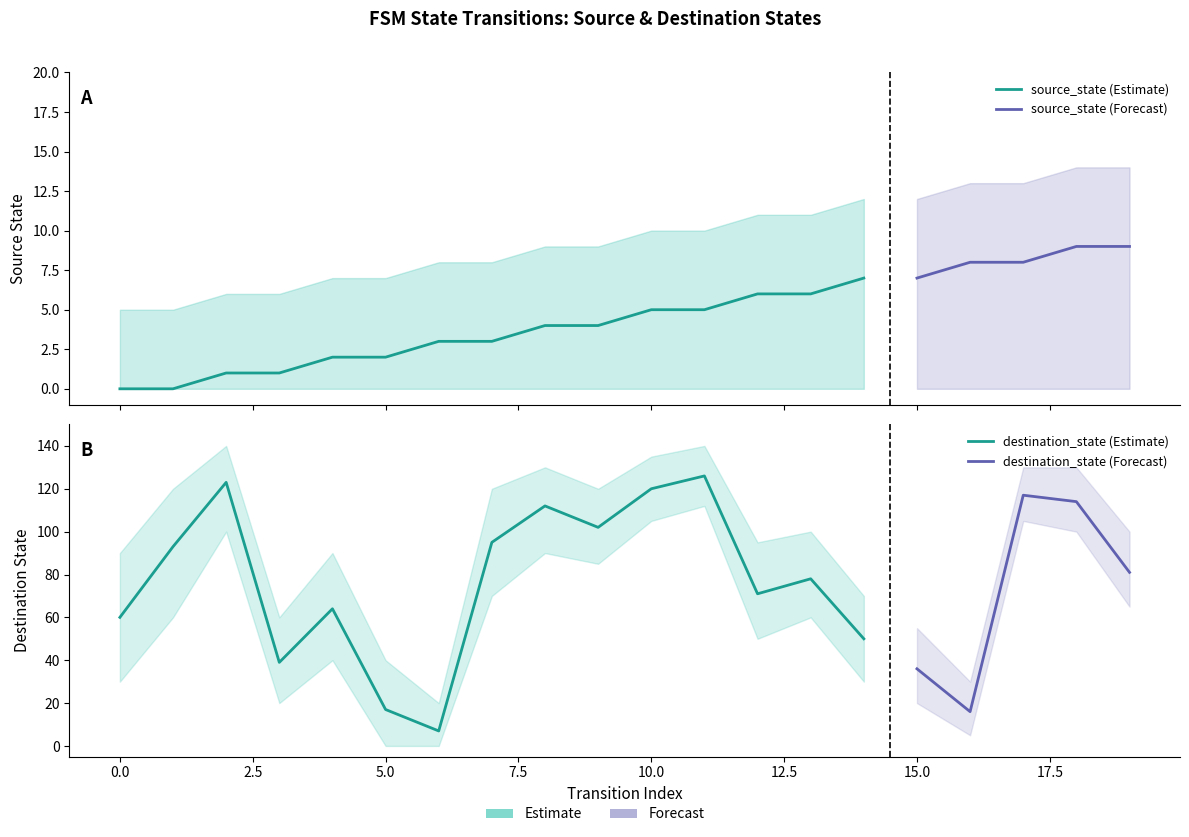

Which series has the largest total across all categories?

destination_state